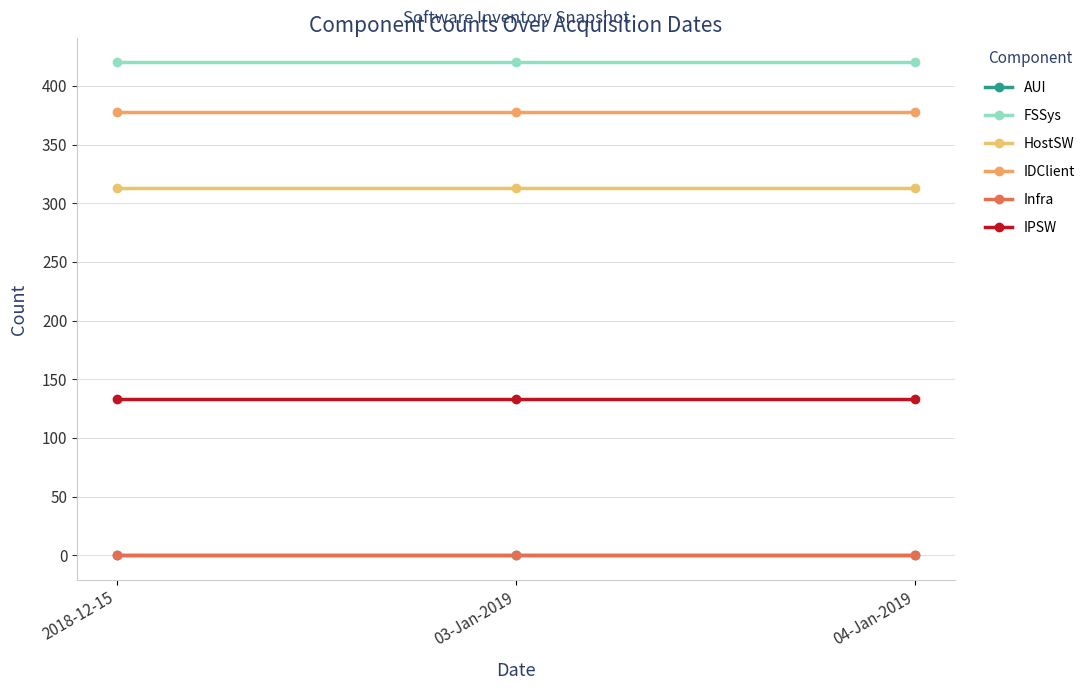

What value does the IPSW series have at 04-Jan-2019?

133